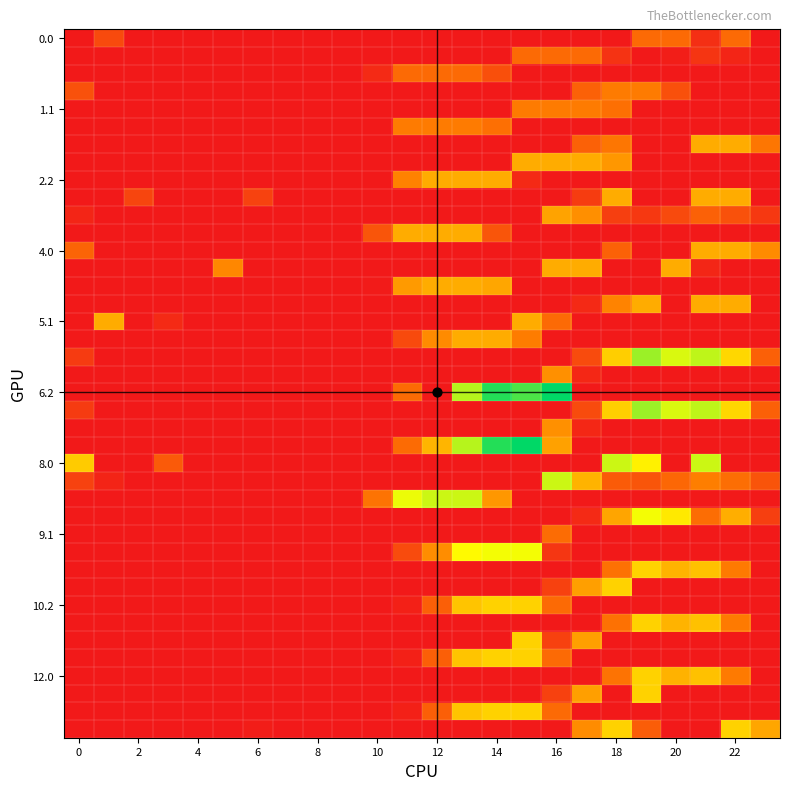

Count the number of categories in the chart.

24